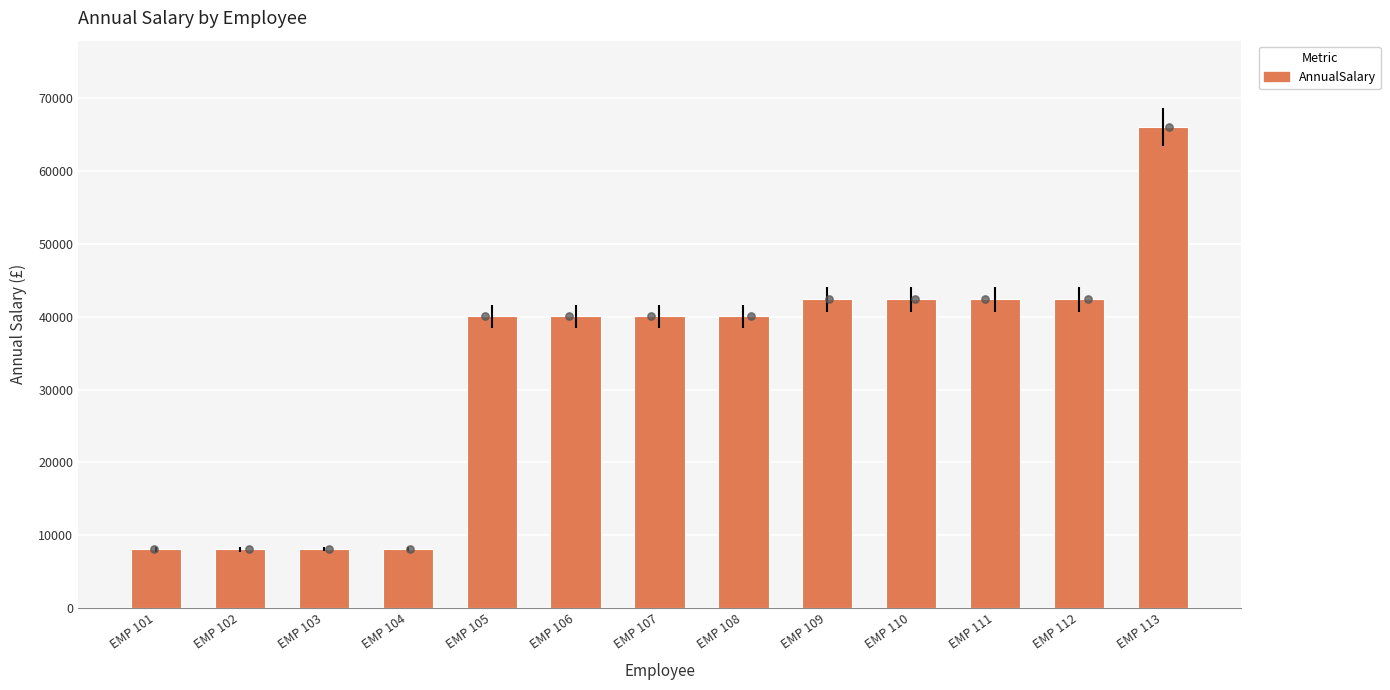

What is the change in value from EMP 108 to EMP 112?

+2340.0